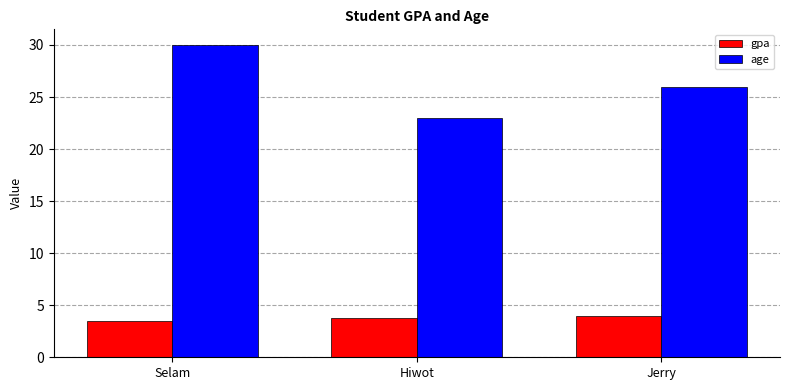

Reading left to right, what are all the values shown in this chart?

gpa: 3.5	3.8	4.0
age: 30.0	23.0	26.0